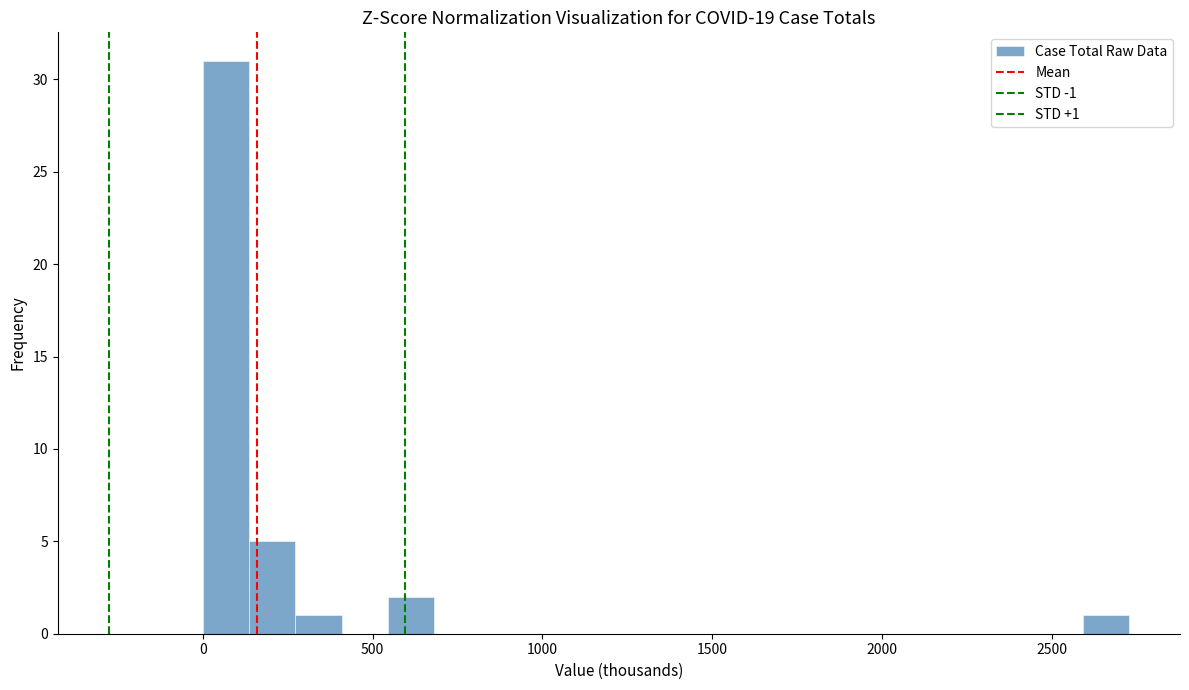

Read against the x-axis, roughly where is the centre of the tallest bar?

50